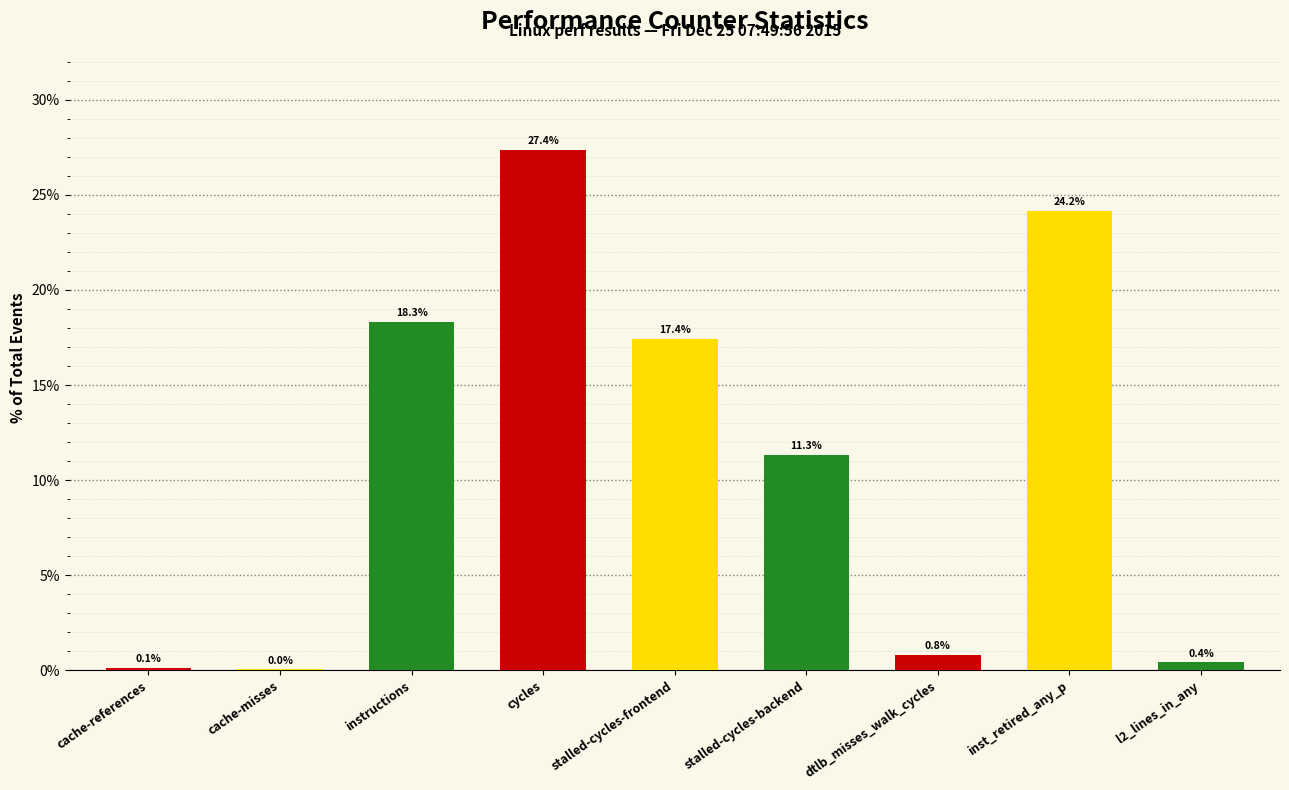

Is it true that the value at cycles is 27.4?

True